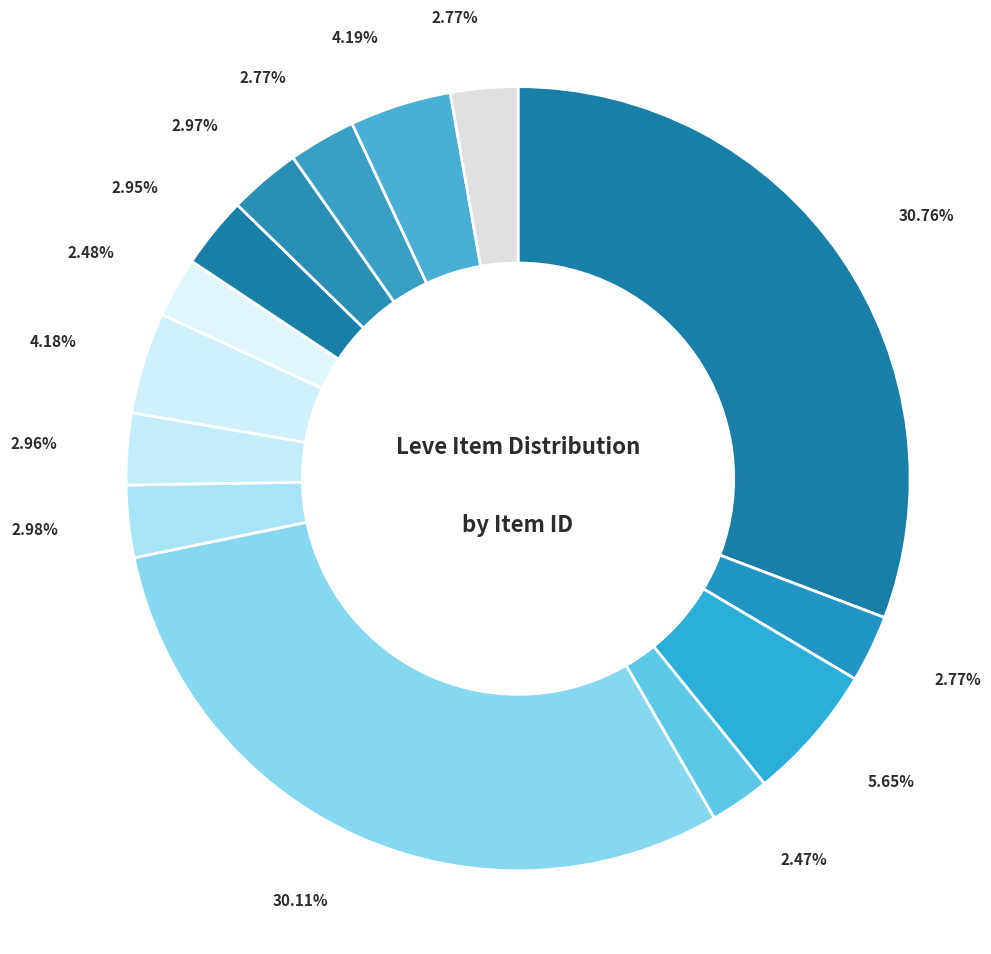

How many segments does this pie chart have?

14